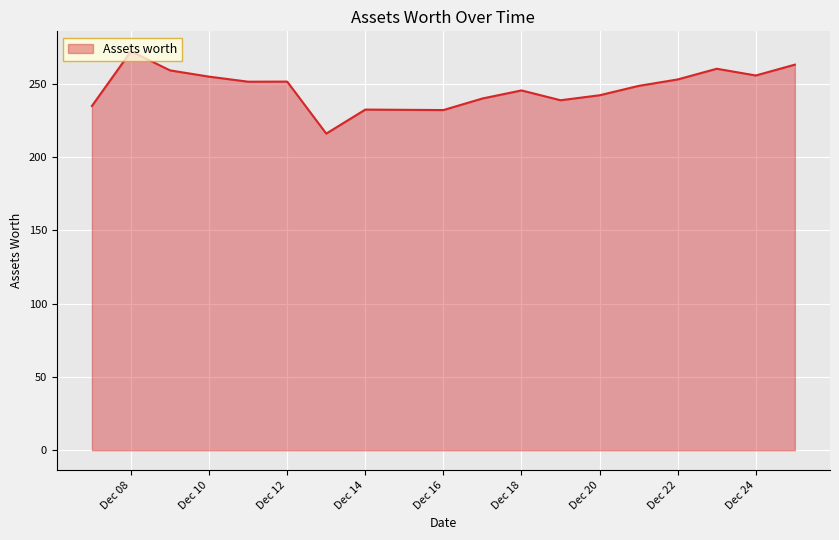

What is the difference between the maximum and minimum values?

56.2